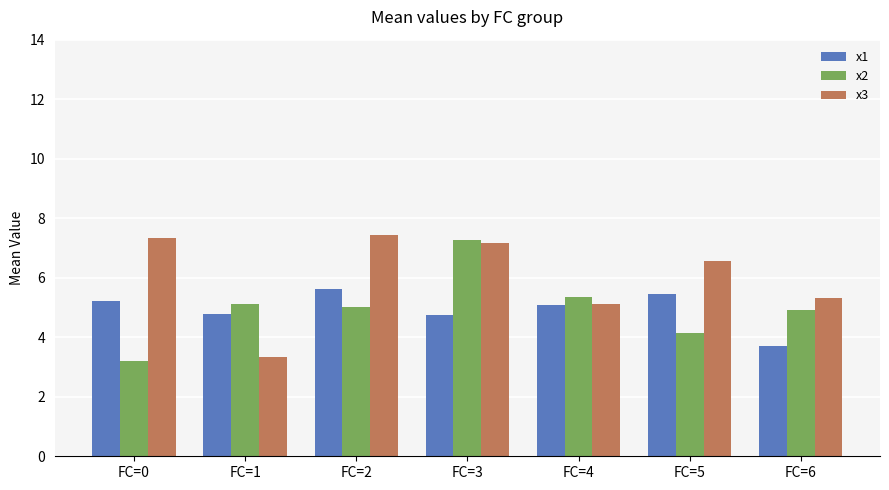

Is it true that x2 equals 1.3 at FC=2?

False